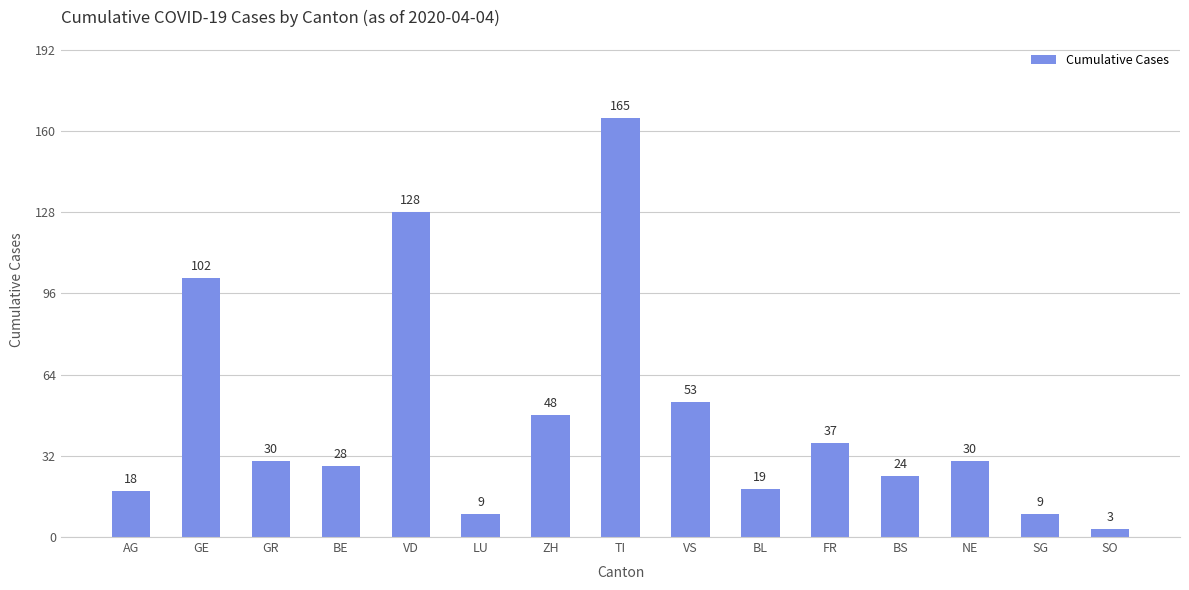

Reading left to right, transcribe all the data shown in this chart.

AG=18	GE=102	GR=30	BE=28	VD=128	LU=9	ZH=48	TI=165	VS=53	BL=19	FR=37	BS=24	NE=30	SG=9	SO=3